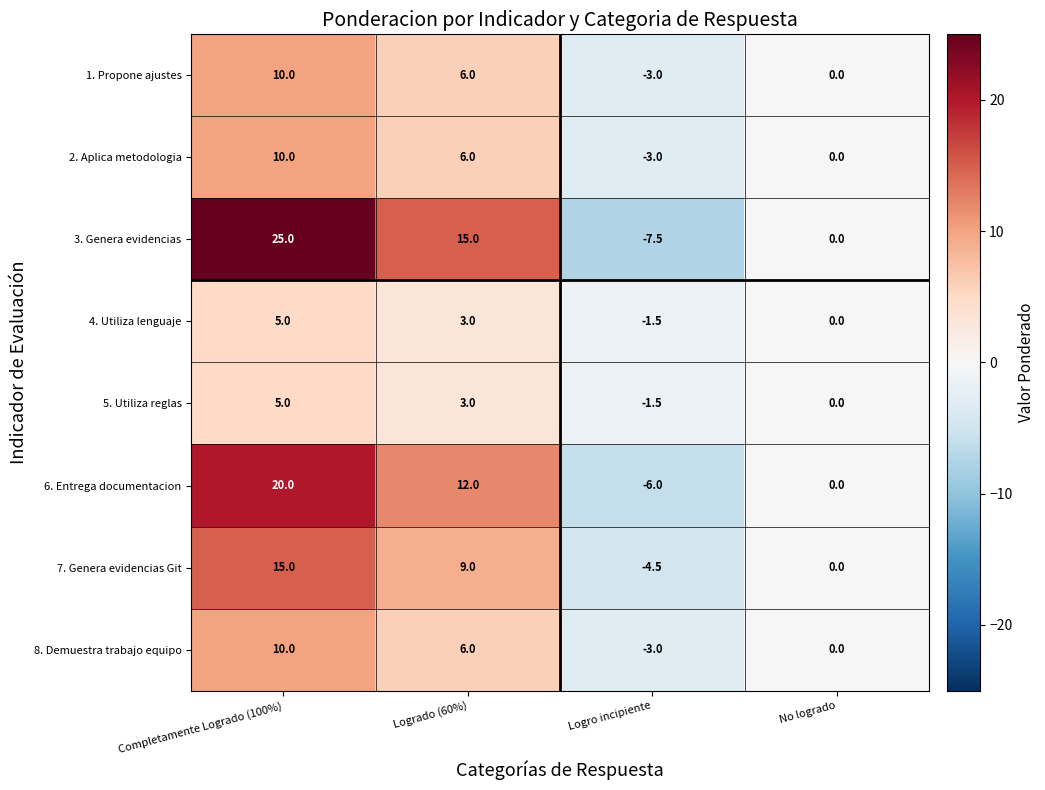

Count the number of categories in the chart.

4